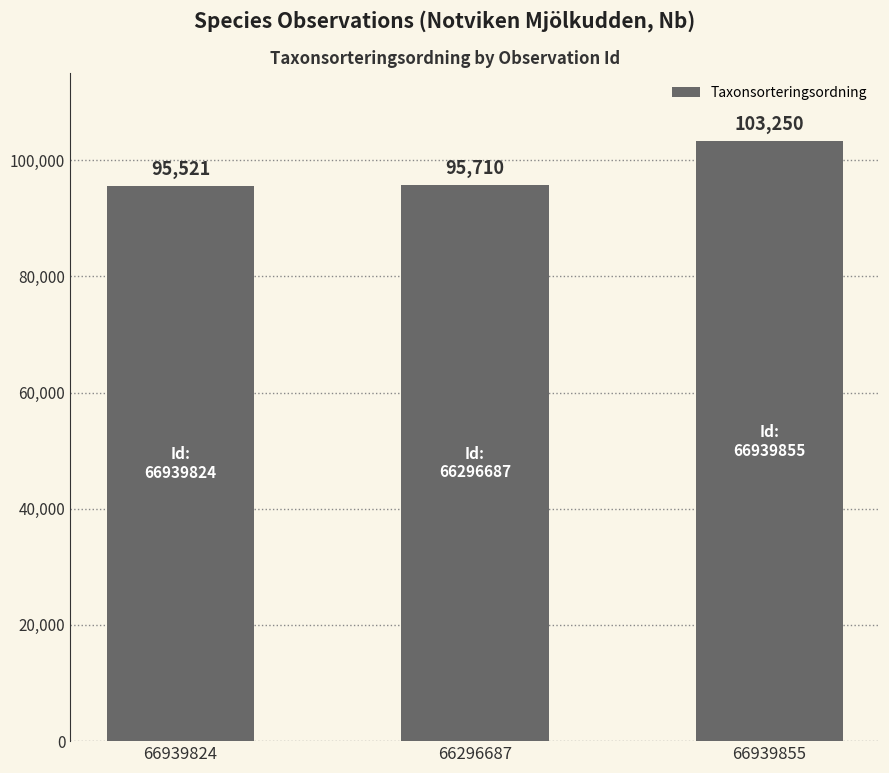

Where is the data nearest to the value 99385?

66296687